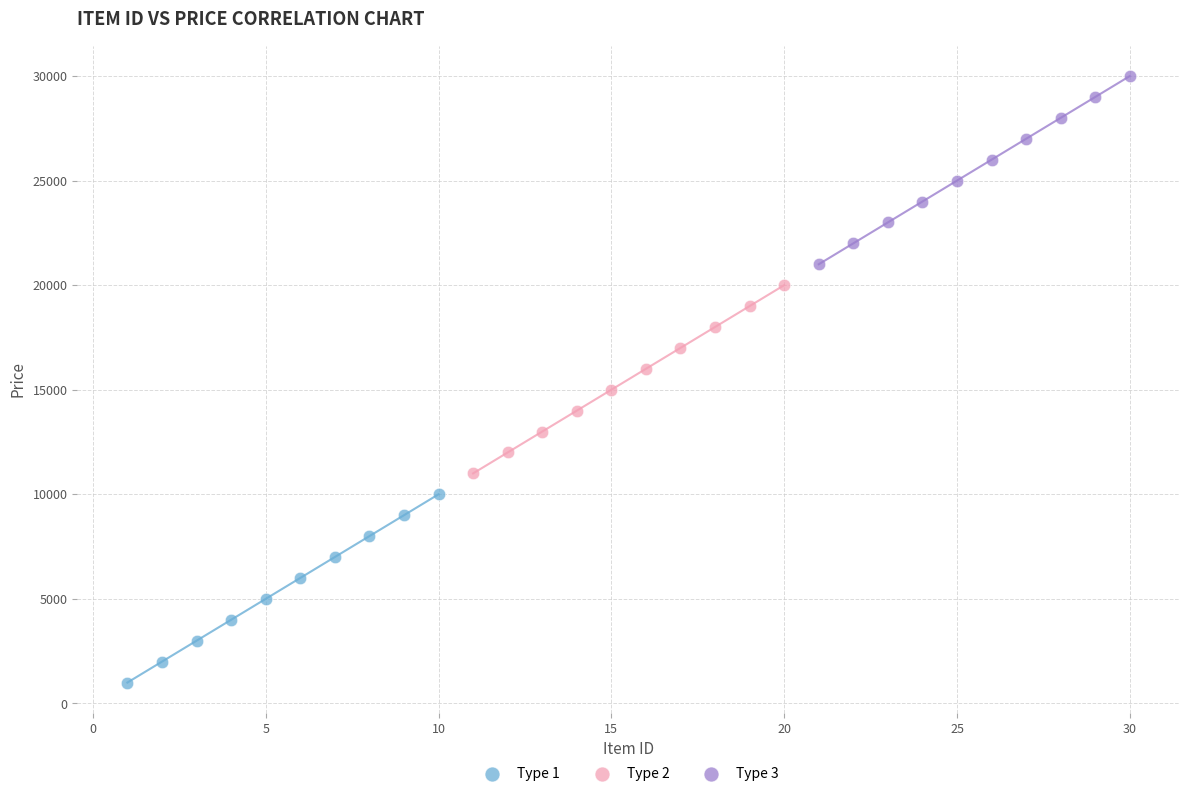

Which series contains the highest Y value?

Type 3